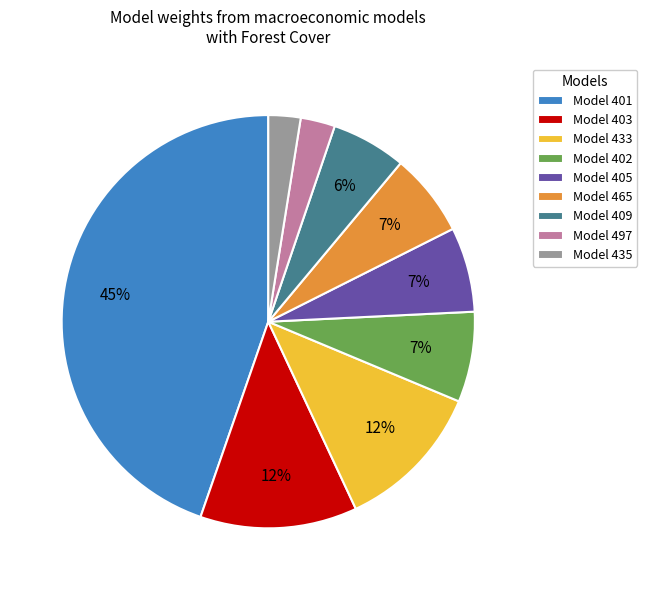

To the nearest percent, what portion does Model 402 represent?

7%